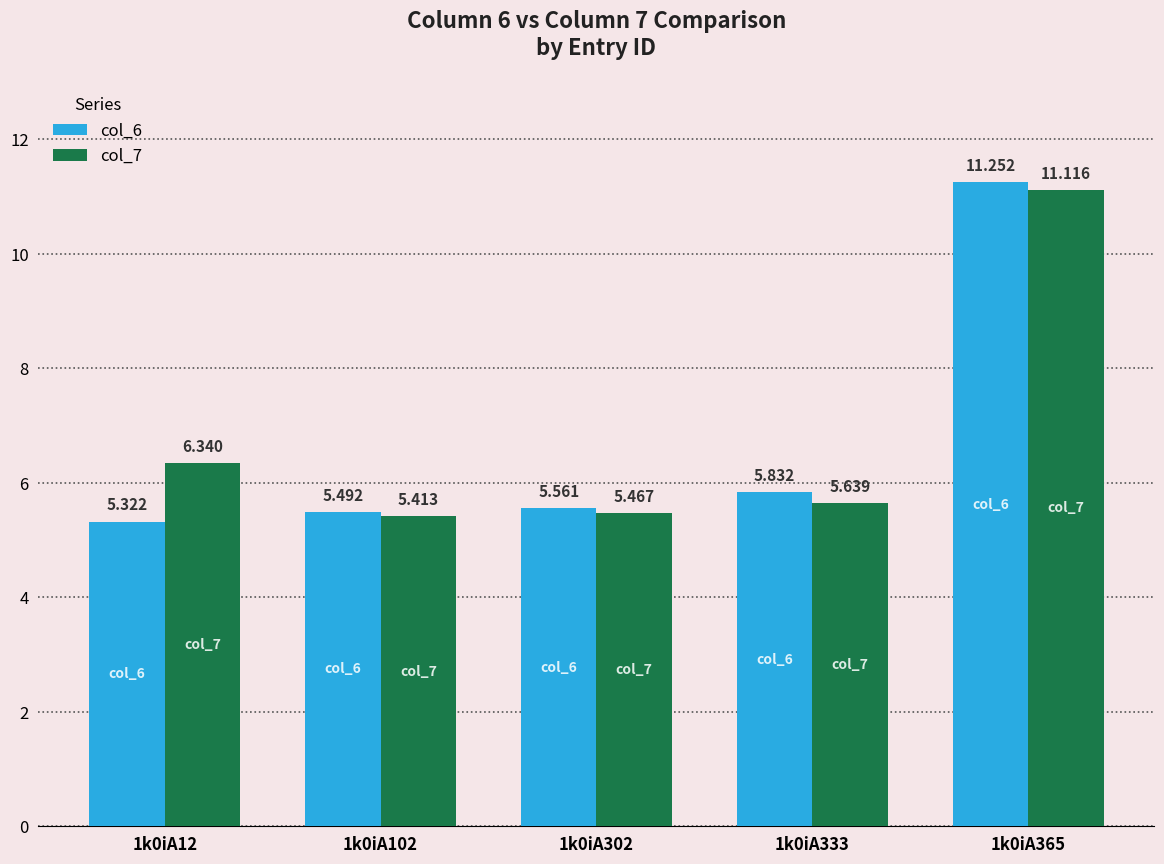

At which label is col_7 closest to 8?

1k0iA12